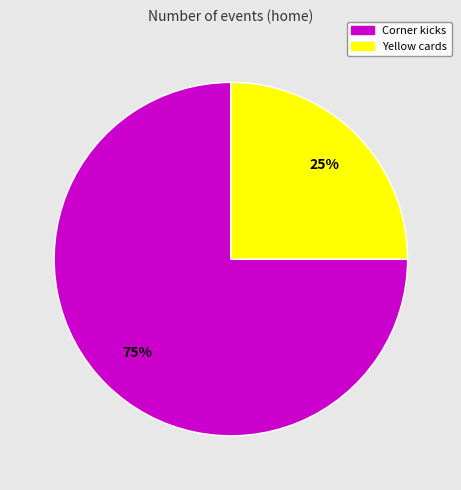

Combined, do Corner kicks and Yellow cards account for over 50%?

Yes